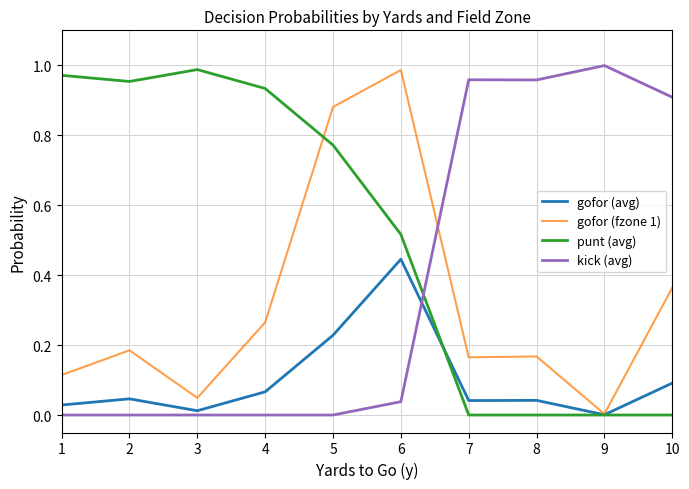

At 2, list the series in order from smallest to largest.

kick (avg), gofor (avg), gofor (fzone 1), punt (avg)